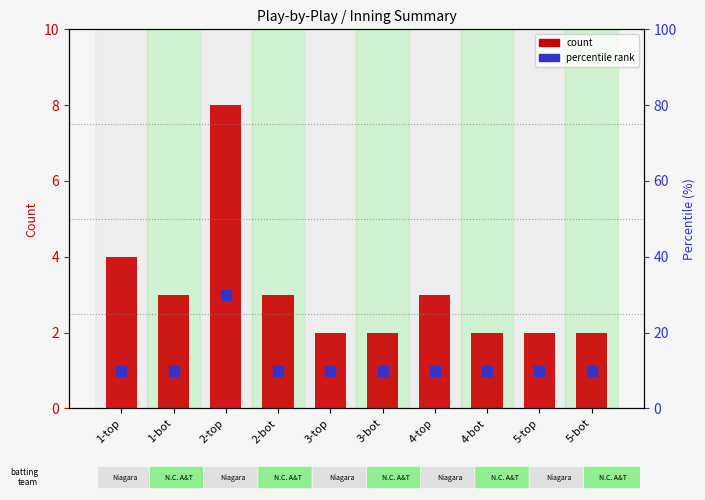

What is the change in value from 2-bot to 5-bot?

-1